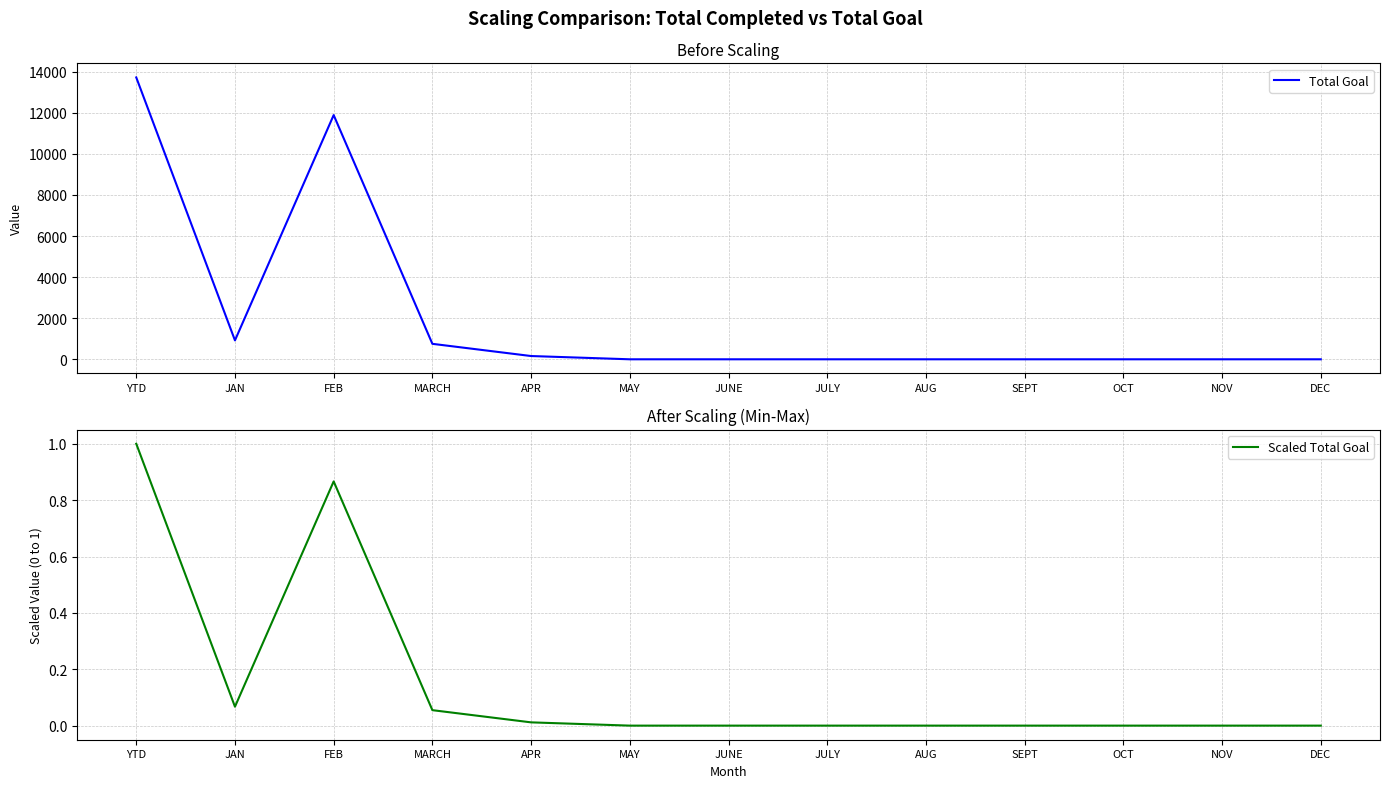

Between JUNE and DEC, which series saw the biggest shift?

Total Goal